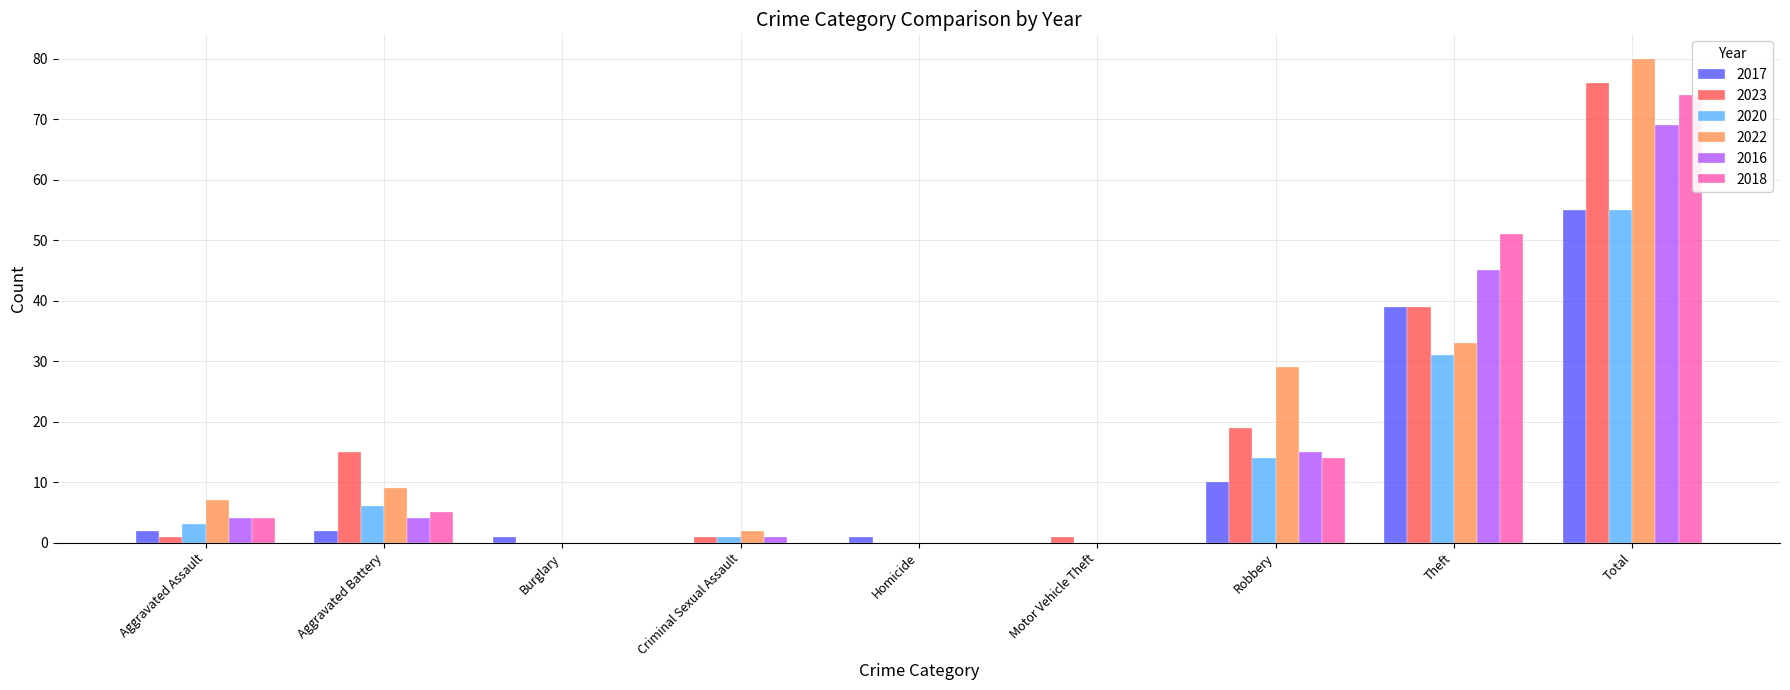

What is the sum of the 2017 values at Robbery and Aggravated Battery?

12